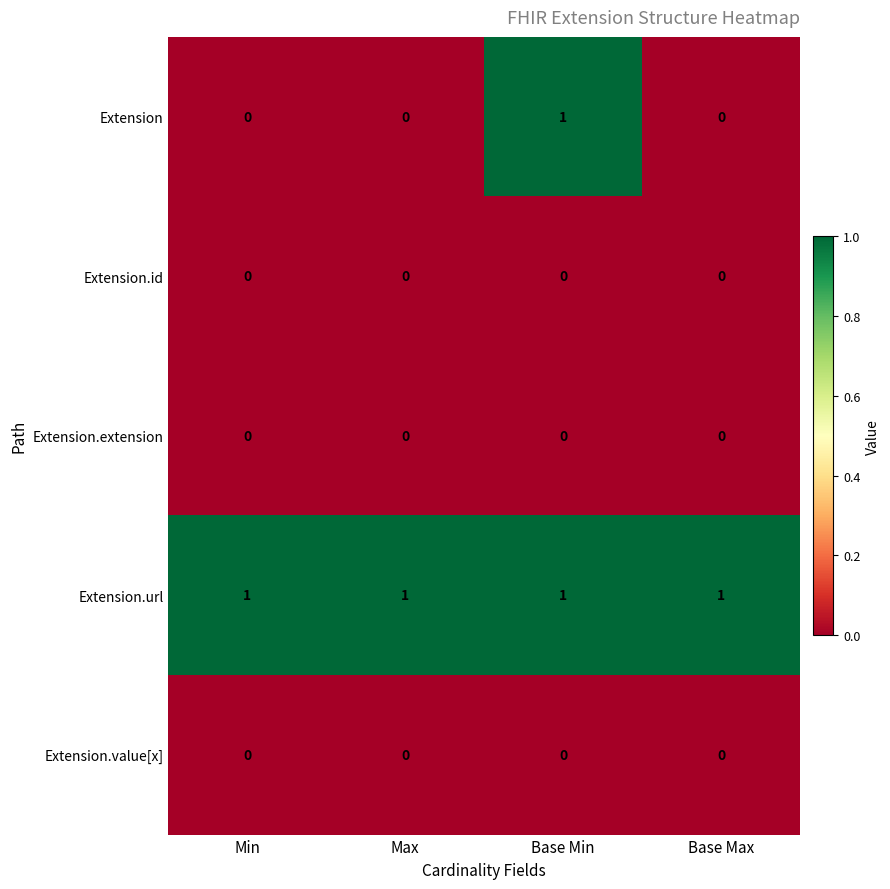

At how many categories does at least one series exceed 0?

4